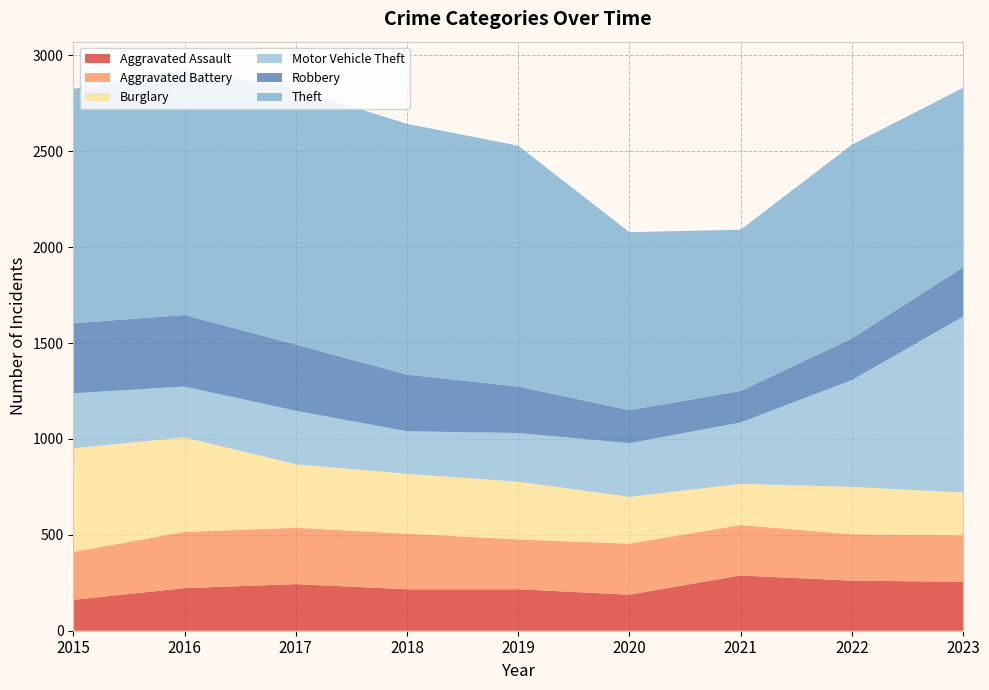

Reading left to right, list all the values displayed in this chart.

Aggravated Assault: 2015=161	2016=222	2017=243	2018=216	2019=216	2020=188	2021=288	2022=261	2023=255
Aggravated Battery: 2015=250	2016=293	2017=294	2018=290	2019=260	2020=266	2021=263	2022=242	2023=242
Burglary: 2015=540	2016=493	2017=331	2018=312	2019=301	2020=244	2021=215	2022=247	2023=223
Motor Vehicle Theft: 2015=287	2016=265	2017=279	2018=222	2019=254	2020=280	2021=320	2022=557	2023=918
Robbery: 2015=365	2016=373	2017=345	2018=295	2019=242	2020=172	2021=164	2022=217	2023=257
Theft: 2015=1222	2016=1279	2017=1333	2018=1308	2019=1256	2020=928	2021=841	2022=1010	2023=936